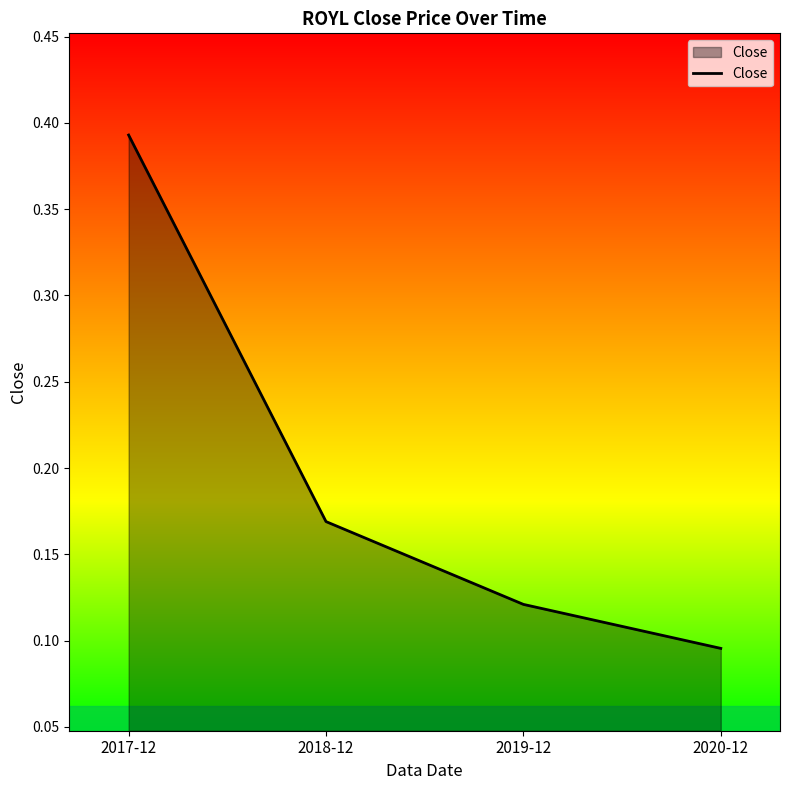

True or false: the data has more than 2 interior local peaks.

False